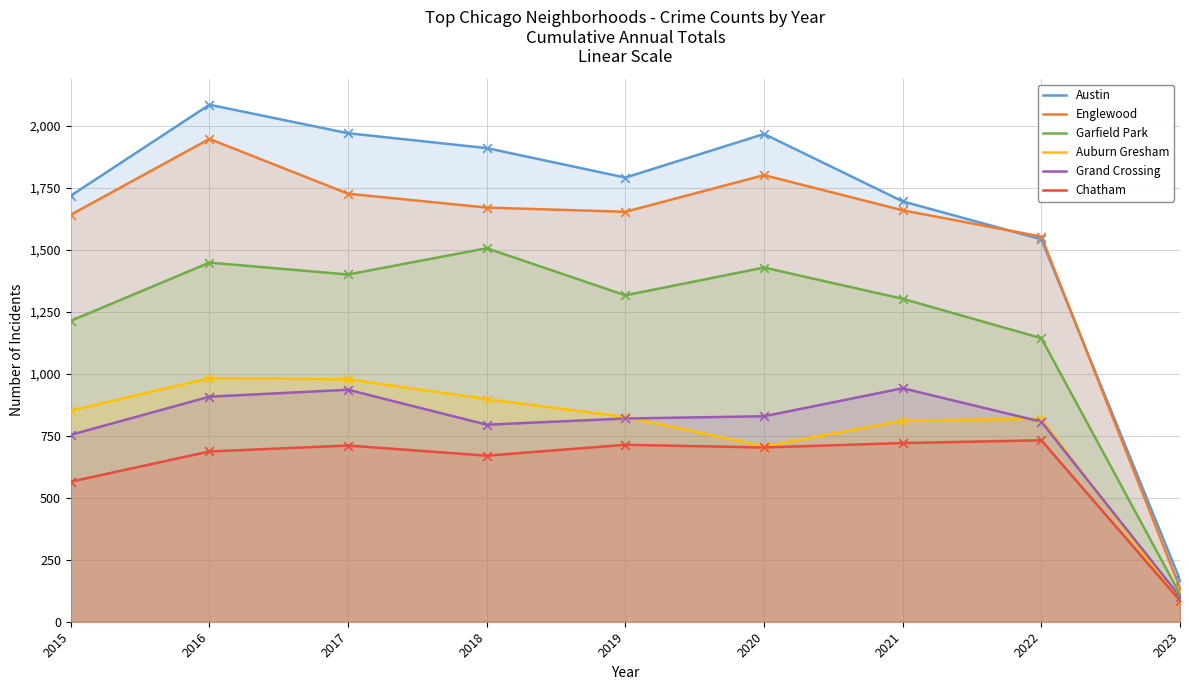

At how many categories does at least one series exceed 1113?

8